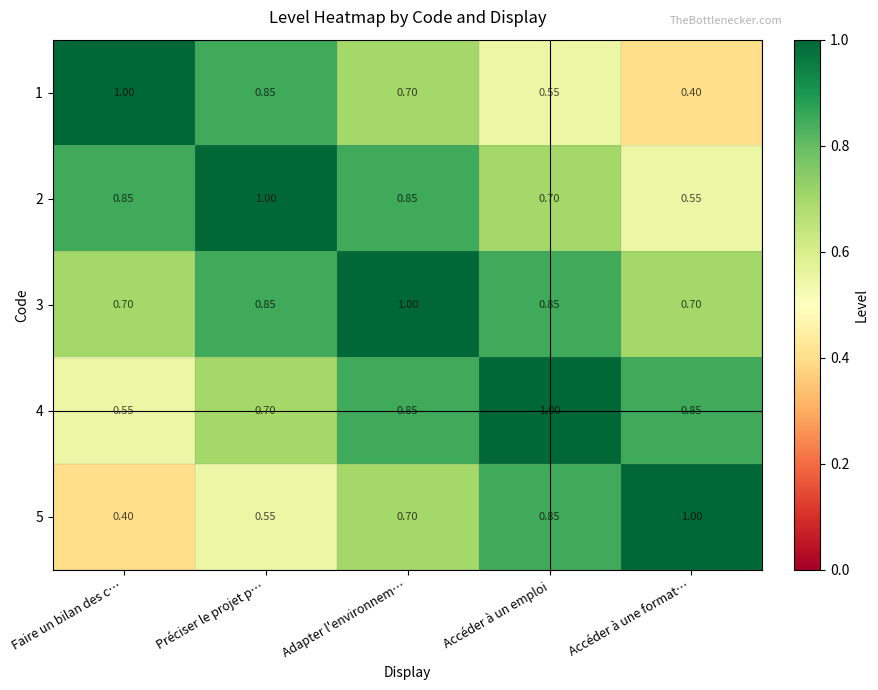

At which label is 5 closest to 0?

Faire un bilan des c…